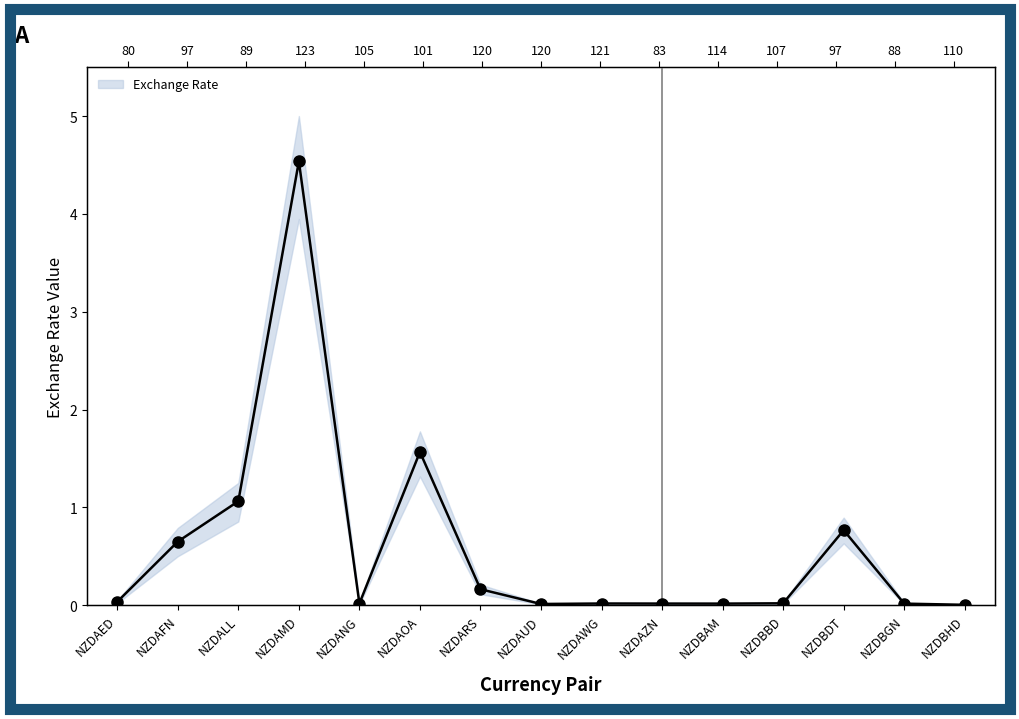

How many points are higher than both their immediate neighbors (excluding endpoints)?

4